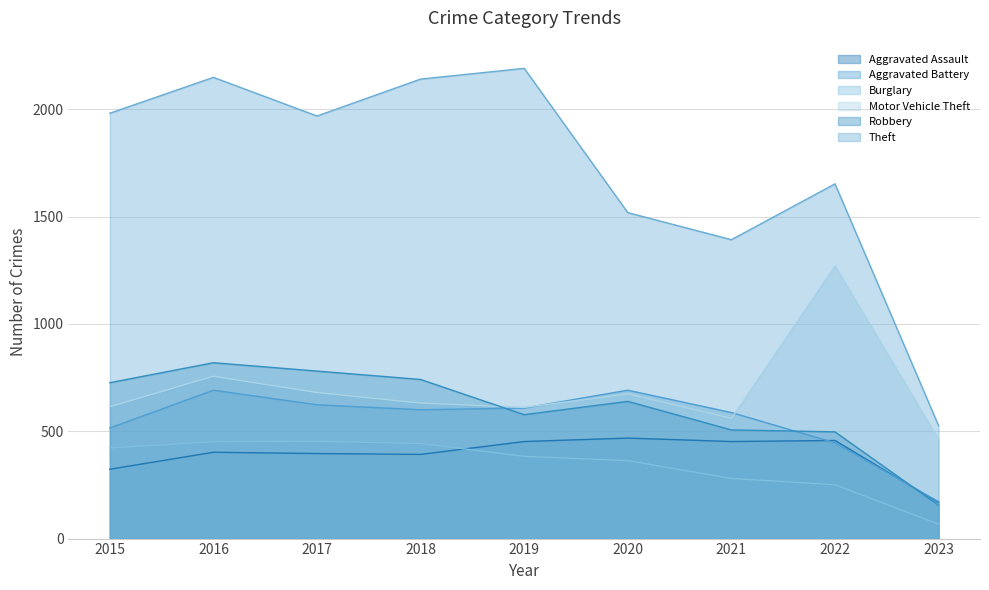

Rank the series by their maximum value, from lowest to highest.

Burglary, Aggravated Assault, Aggravated Battery, Robbery, Motor Vehicle Theft, Theft